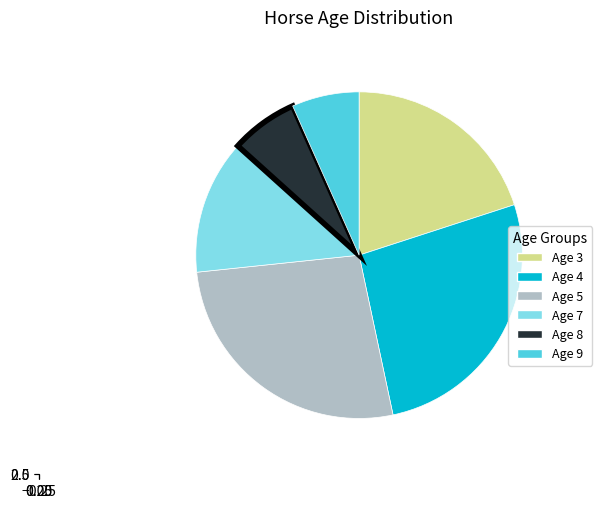

Is Age 4 the majority of the pie?

No